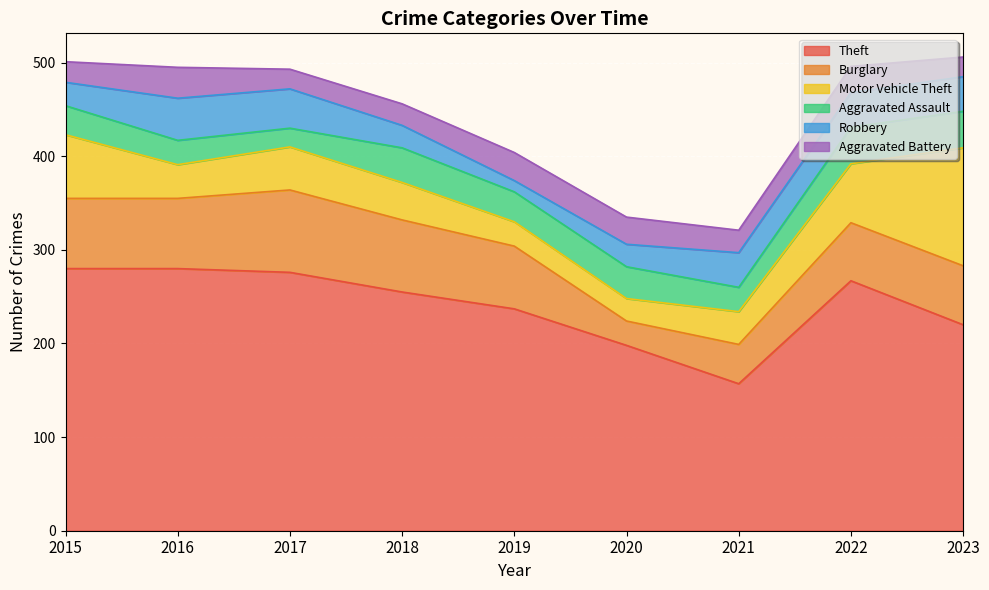

How many lines are shown in the chart?

6